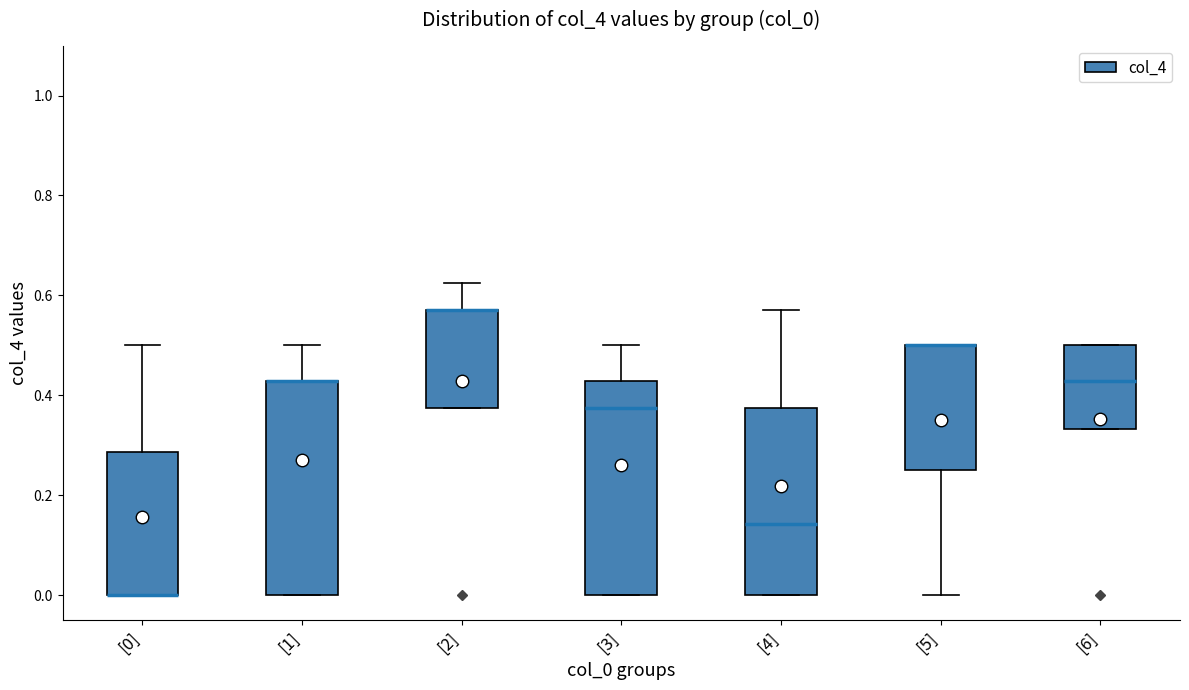

Reading left to right, read every box against the y-axis: the position of its median line, the range the box covers, and the ends of its whiskers. The values are not printed on the chart, so give them approximately, as read against the axis.

[0]: median 0.00 (drawn on the box's lower edge), box 0.00 to 0.28, whiskers 0.00 to 0.50
[1]: median 0.42 (drawn on the box's upper edge), box 0.00 to 0.42, whiskers 0.00 to 0.50
[2]: median 0.58 (drawn on the box's upper edge), box 0.38 to 0.58, whiskers 0.38 to 0.62
[3]: median 0.38, box 0.00 to 0.42, whiskers 0.00 to 0.50
[4]: median 0.14, box 0.00 to 0.38, whiskers 0.00 to 0.58
[5]: median 0.50 (drawn on the box's upper edge), box 0.26 to 0.50, whiskers 0.00 to 0.50
[6]: median 0.42, box 0.34 to 0.50, whiskers 0.34 to 0.50